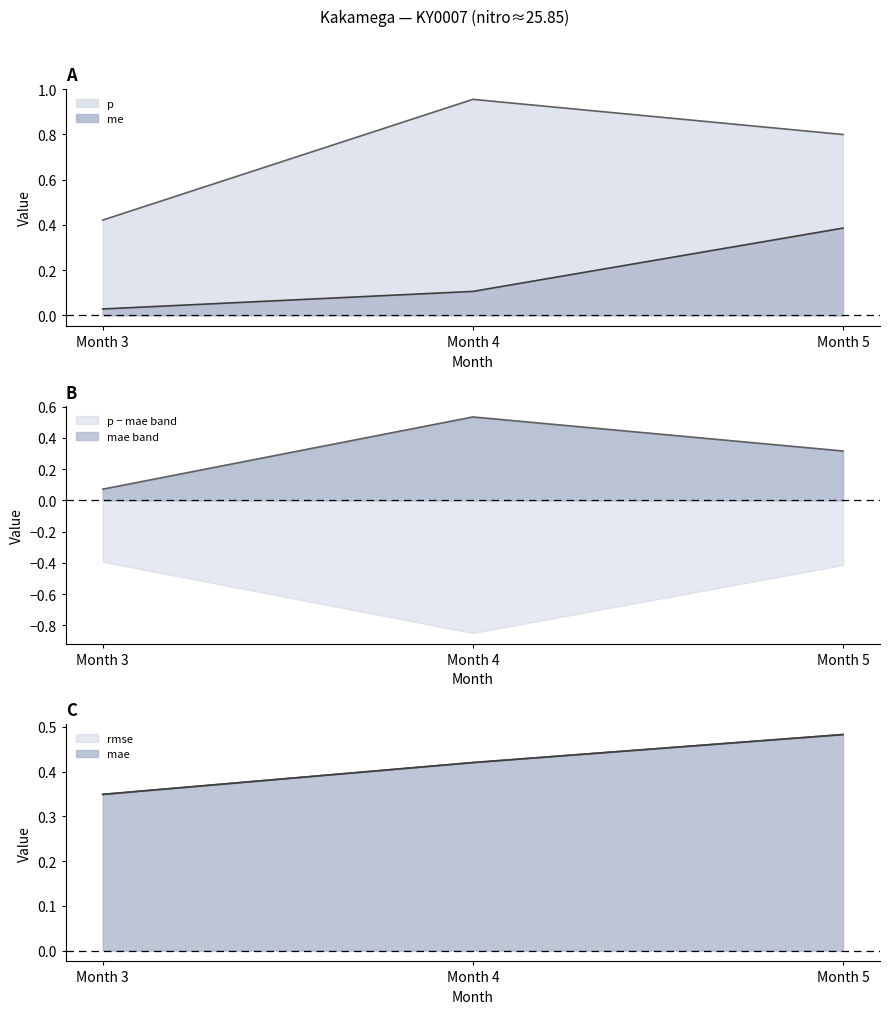

At which label does rmse reach its minimum?

Month 3